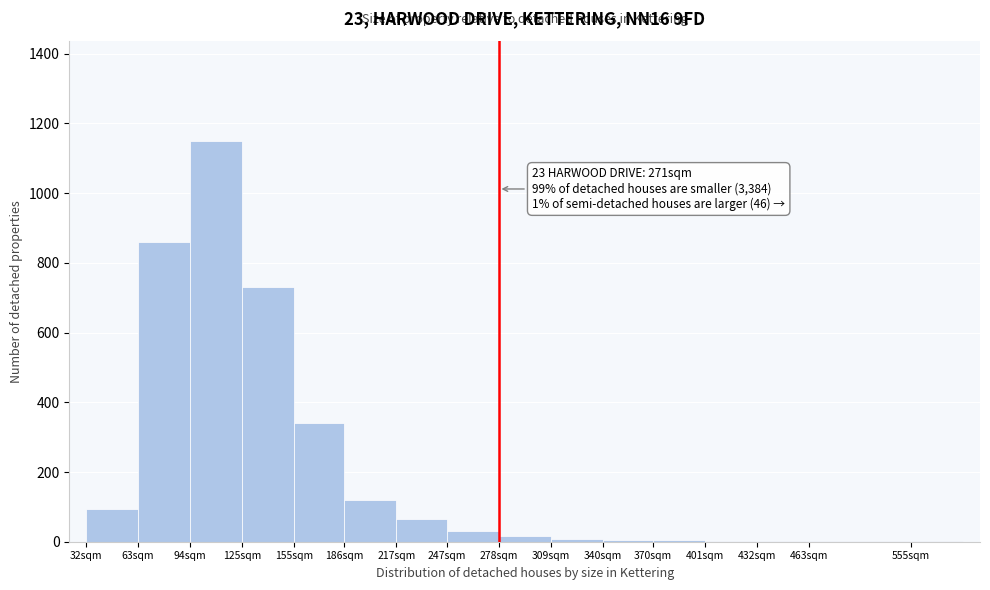

What is the change in value from 125sqm to 217sqm?

-665